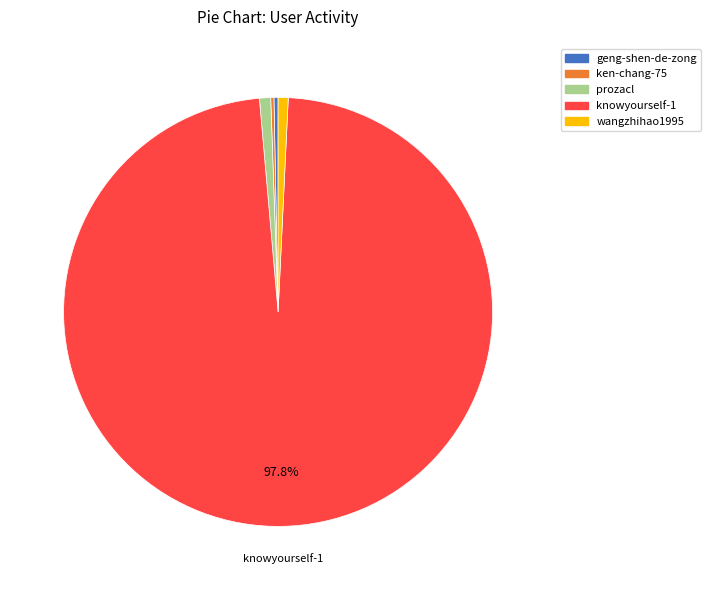

What percentage is the wangzhihao1995 slice, to the nearest percent?

1%